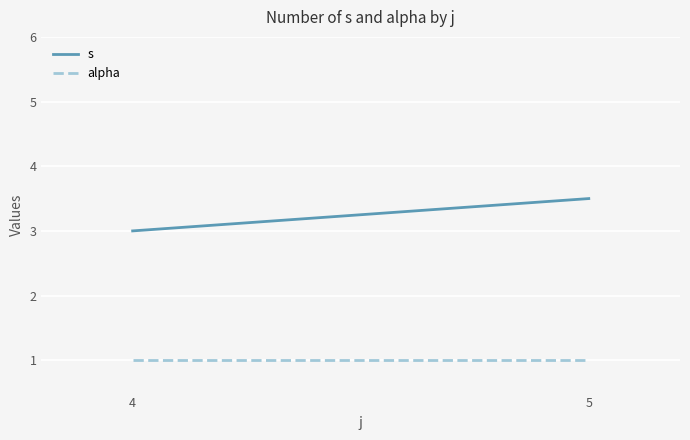

What is the minimum value shown in the chart?

1.0